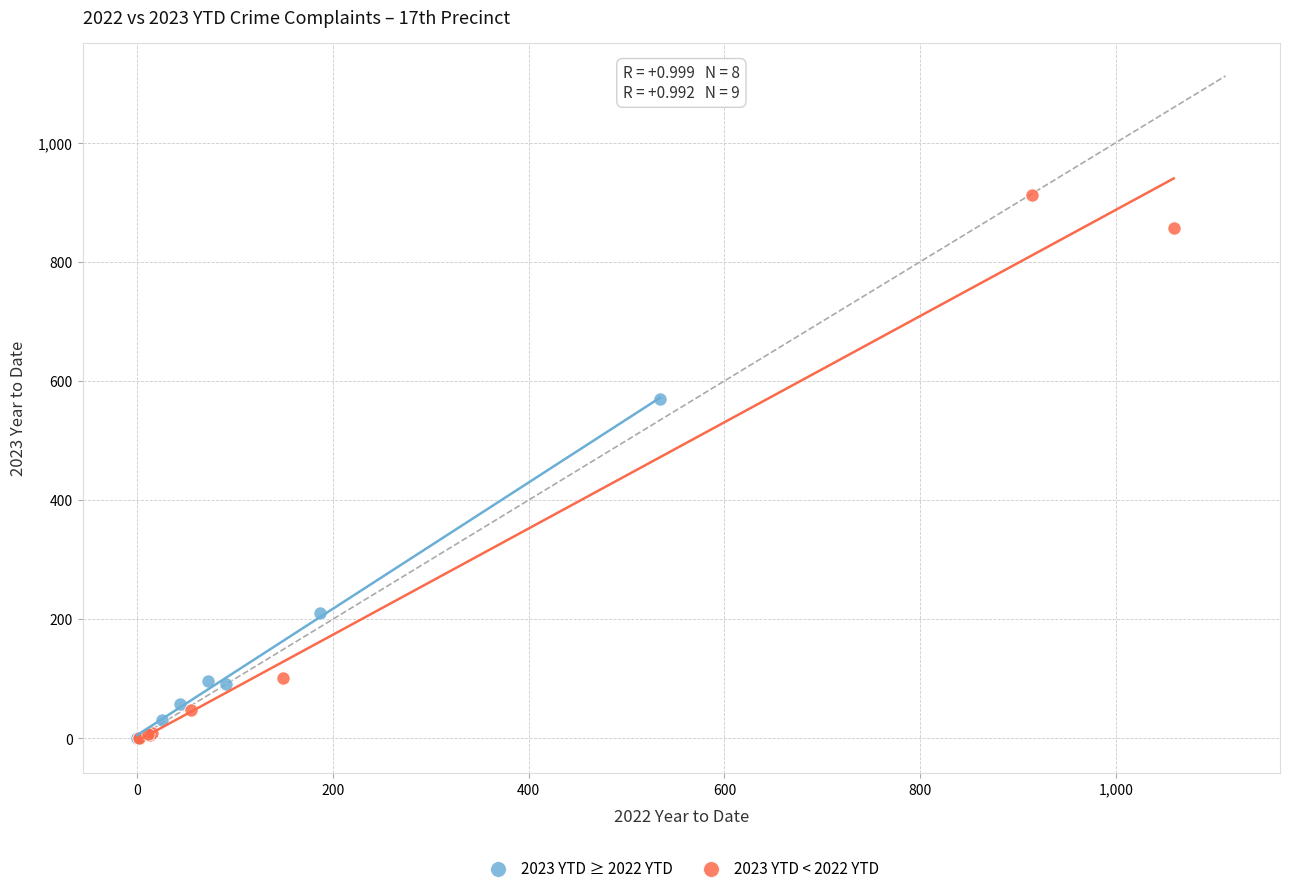

What are all the series names shown in the legend?

2023 YTD ≥ 2022 YTD, 2023 YTD < 2022 YTD